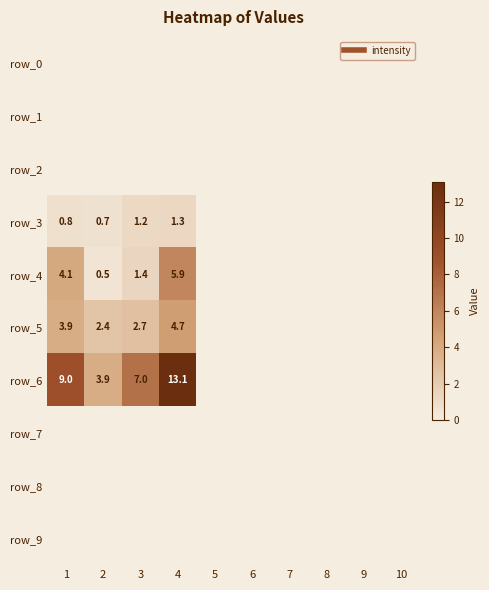

Reading left to right, transcribe all the data shown in this chart.

row_0: 1=0.0	2=0.0	3=0.0	4=0.0	5=0.0	6=0.0	7=0.0	8=0.0	9=0.0	10=0.0
row_1: 1=0.0	2=0.0	3=0.0	4=0.0	5=0.0	6=0.0	7=0.0	8=0.0	9=0.0	10=0.0
row_2: 1=0.0	2=0.0	3=0.0	4=0.0	5=0.0	6=0.0	7=0.0	8=0.0	9=0.0	10=0.0
row_3: 1=0.8	2=0.7	3=1.2	4=1.3	5=0.0	6=0.0	7=0.0	8=0.0	9=0.0	10=0.0
row_4: 1=4.1	2=0.5	3=1.4	4=5.9	5=0.0	6=0.0	7=0.0	8=0.0	9=0.0	10=0.0
row_5: 1=3.9	2=2.4	3=2.7	4=4.7	5=0.0	6=0.0	7=0.0	8=0.0	9=0.0	10=0.0
row_6: 1=9.0	2=3.9	3=7.0	4=13.1	5=0.0	6=0.0	7=0.0	8=0.0	9=0.0	10=0.0
row_7: 1=0.0	2=0.0	3=0.0	4=0.0	5=0.0	6=0.0	7=0.0	8=0.0	9=0.0	10=0.0
row_8: 1=0.0	2=0.0	3=0.0	4=0.0	5=0.0	6=0.0	7=0.0	8=0.0	9=0.0	10=0.0
row_9: 1=0.0	2=0.0	3=0.0	4=0.0	5=0.0	6=0.0	7=0.0	8=0.0	9=0.0	10=0.0